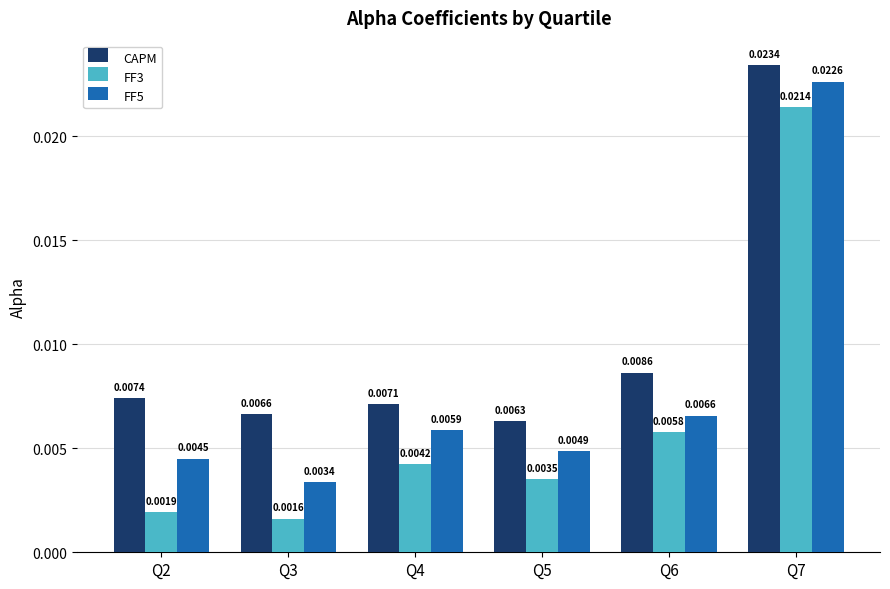

At which category is the sum across all series the highest?

Q7